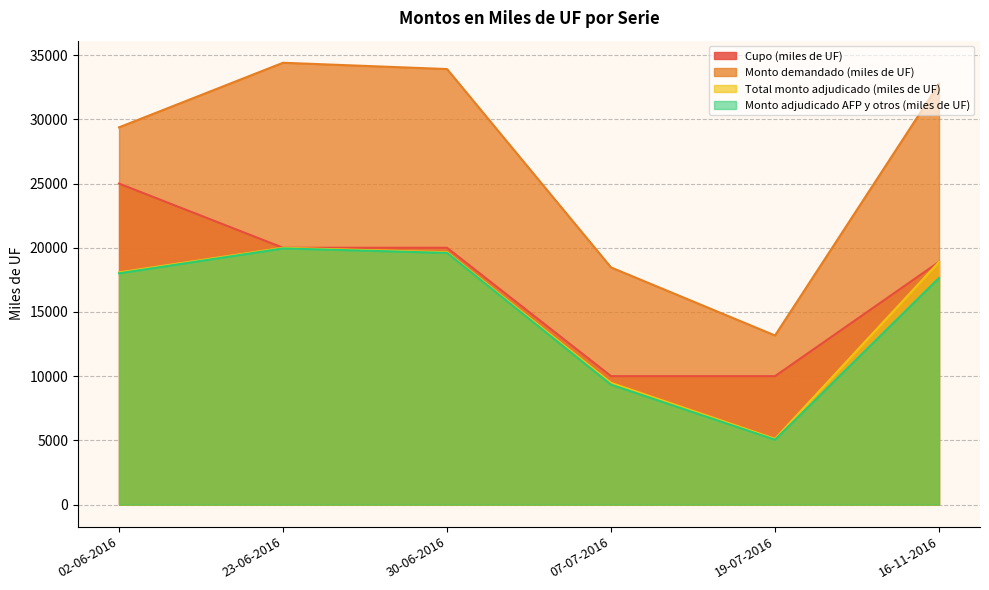

What is the maximum value for Total monto adjudicado (miles de UF)?

20000